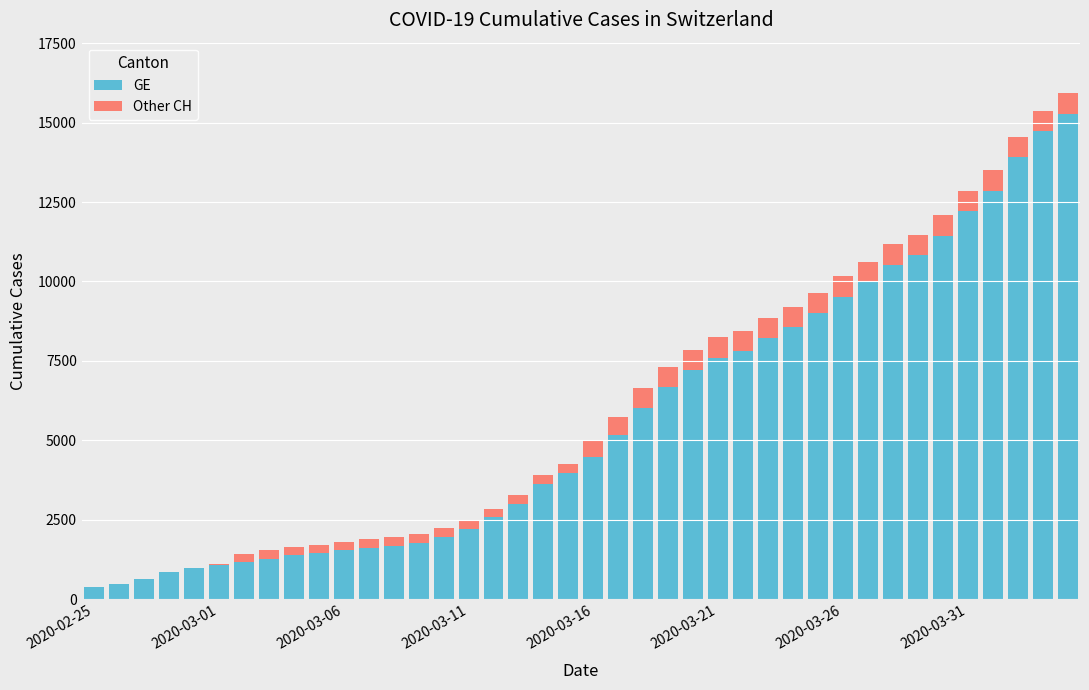

What is the maximum value for GE?

15284